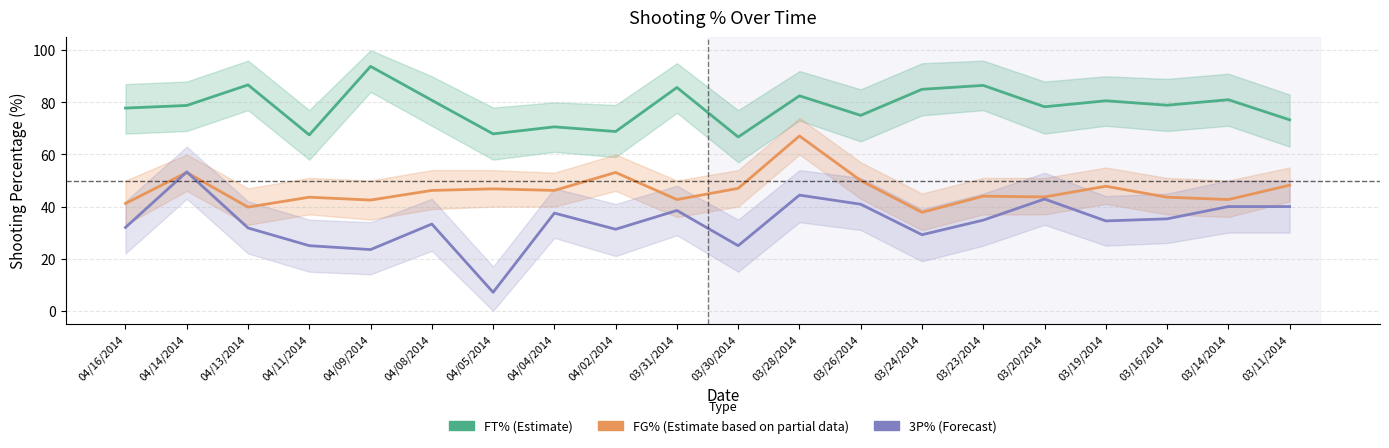

Which category has the lowest value in the FG% (Estimate based on partial data) series?

03/24/2014